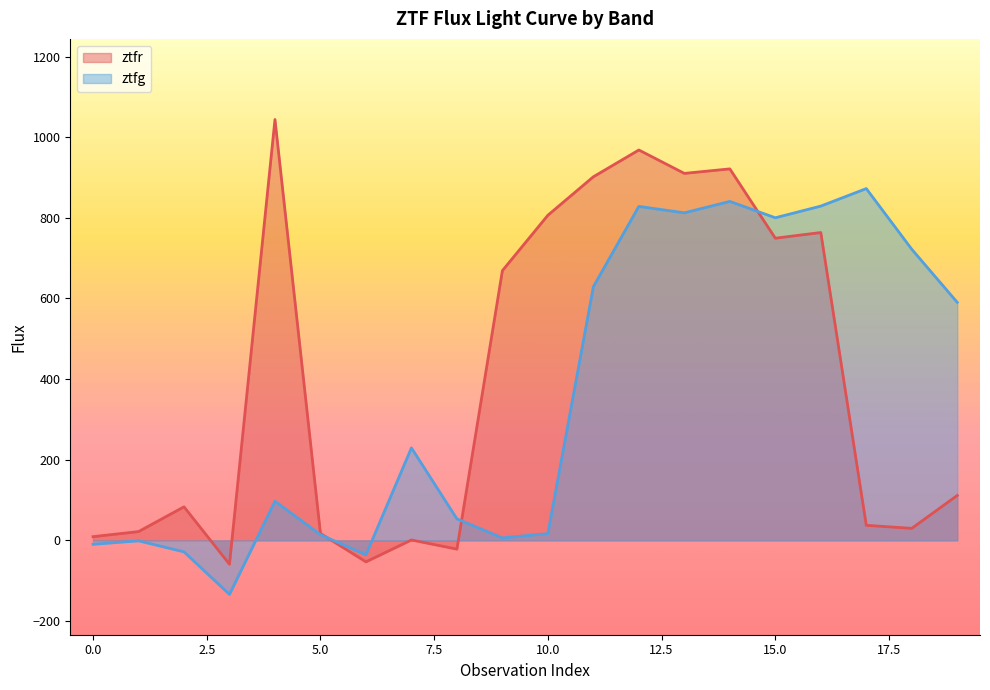

True or false: ztfg and ztfr cross at least once.

True